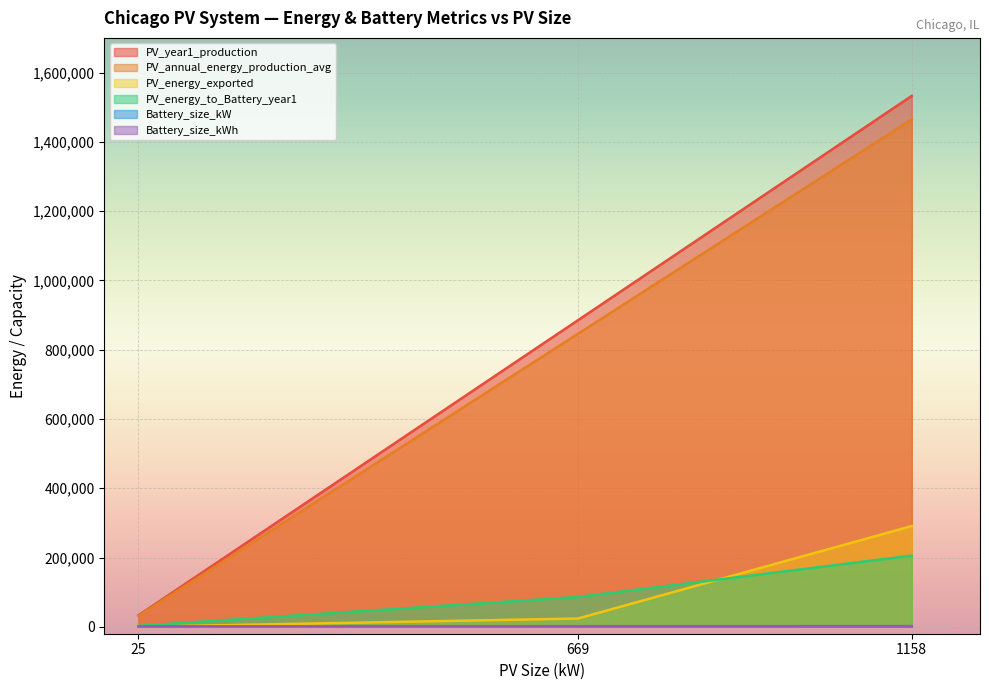

Read the PV_year1_production value at 1158.

1532530.0